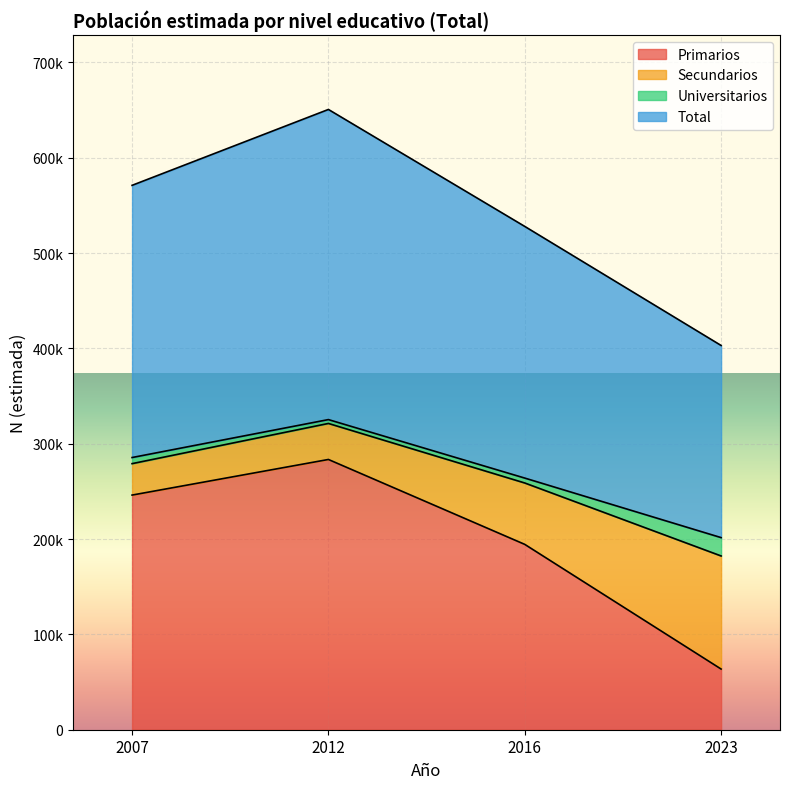

True or false: Total and Primarios cross at least once.

False